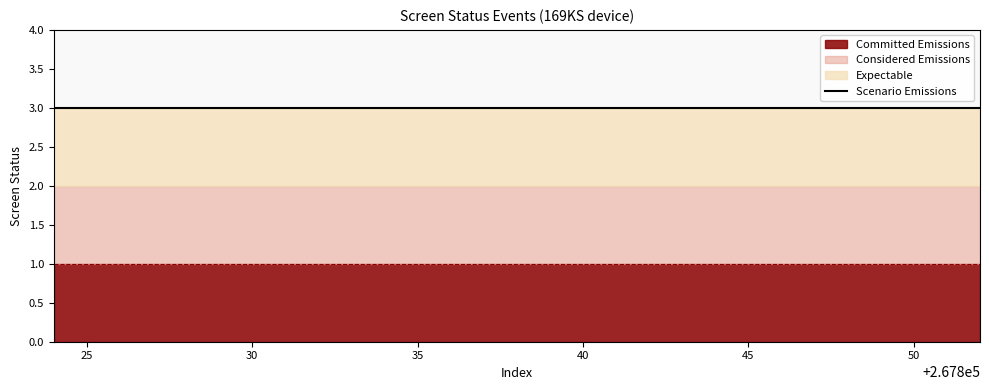

What is the value of the screen_status point at the 7th from the left?

2.0